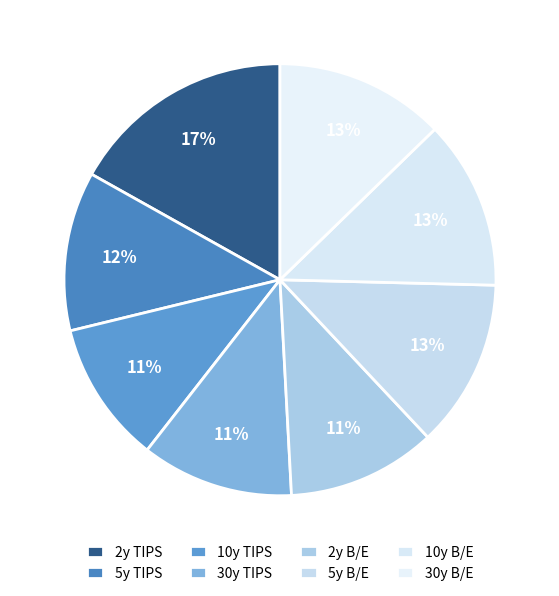

Which slice is the smallest?

10y TIPS